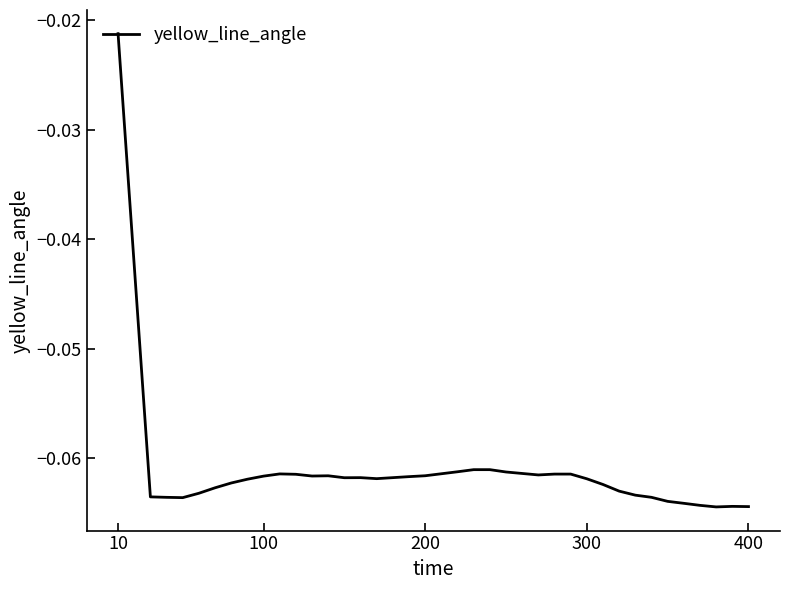

Does the chart display data point markers on the line(s)?

No